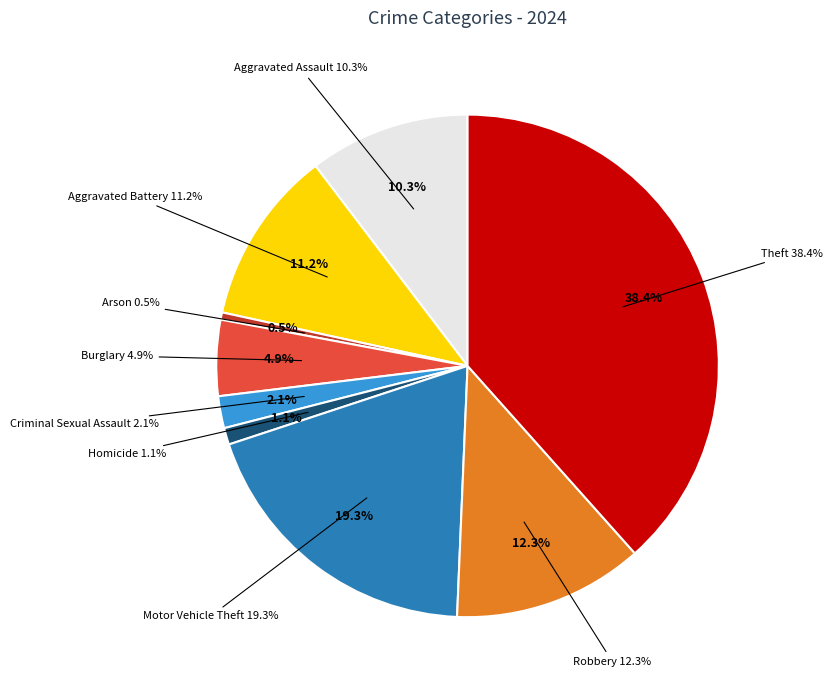

Do Motor Vehicle Theft and Arson together represent more than half of the pie?

No